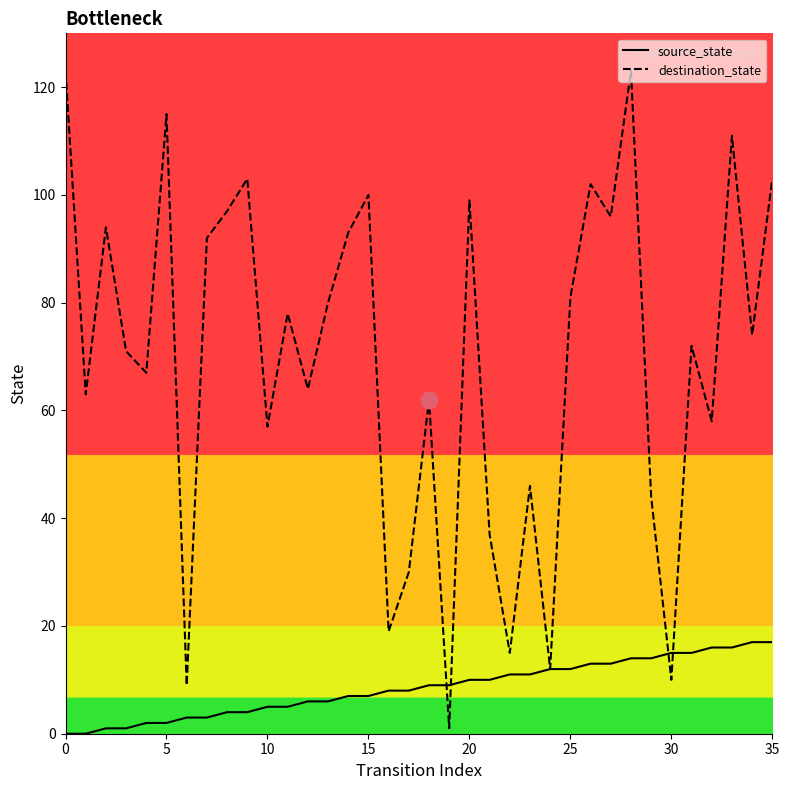

Reading left to right, transcribe all the data shown in this chart.

source_state: 0	0	1	1	2	2	3	3	4	4	5	5	6	6	7	7	8	8	9	9	10	10	11	11	12	12	13	13	14	14	15	15	16	16	17	17
destination_state: 123	63	94	71	67	115	9	92	97	103	57	78	64	80	93	100	19	30	62	1	99	37	15	46	12	81	102	96	123	44	10	72	58	111	74	103